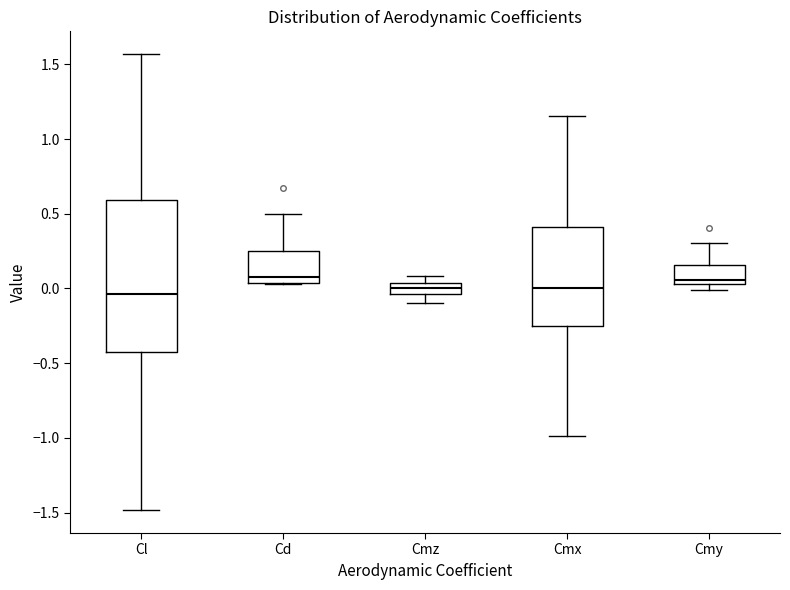

Which box is the tallest, from its lower edge to its upper edge?

Cl